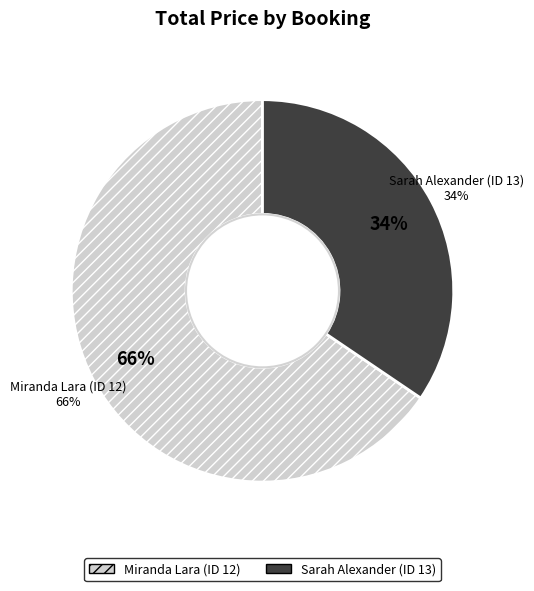

Does any single category account for the majority?

Yes